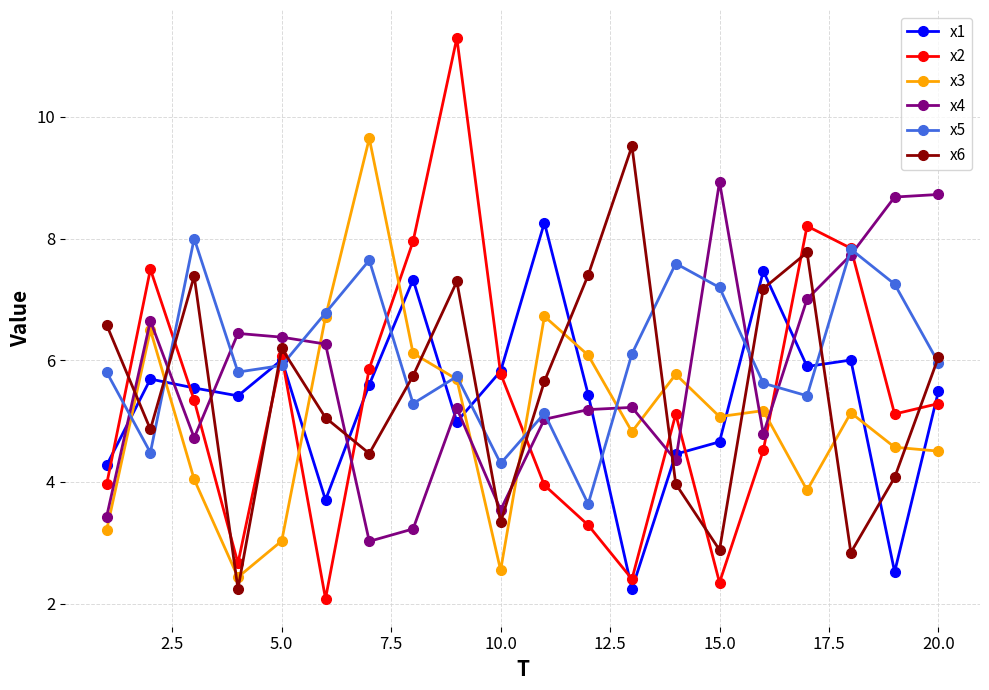

Which series has the widest spread of values?

x2